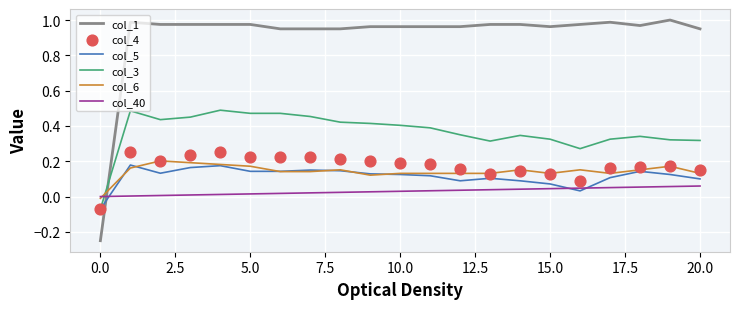

Which series has the largest total across all categories?

col_1